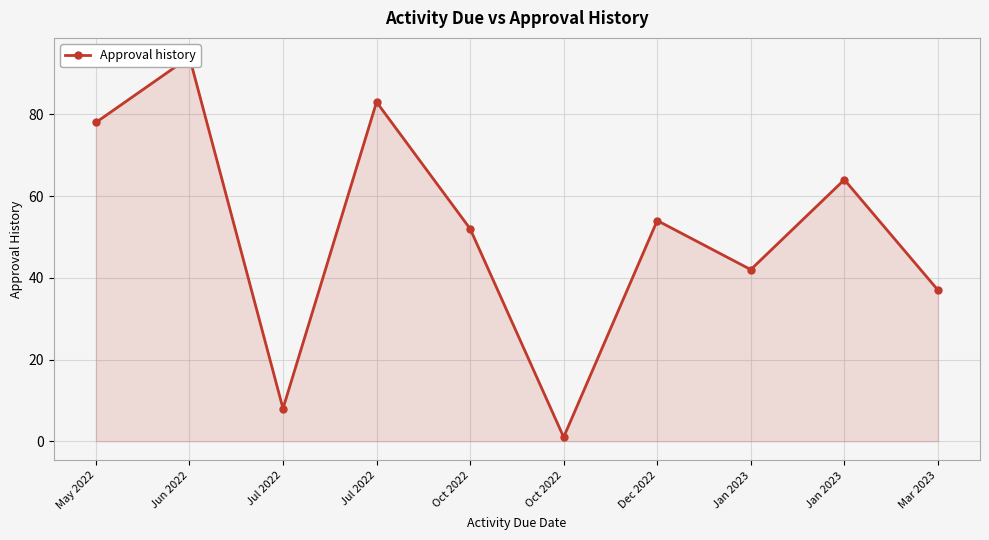

True or false: the data shows 64 at Jan 2023.

True